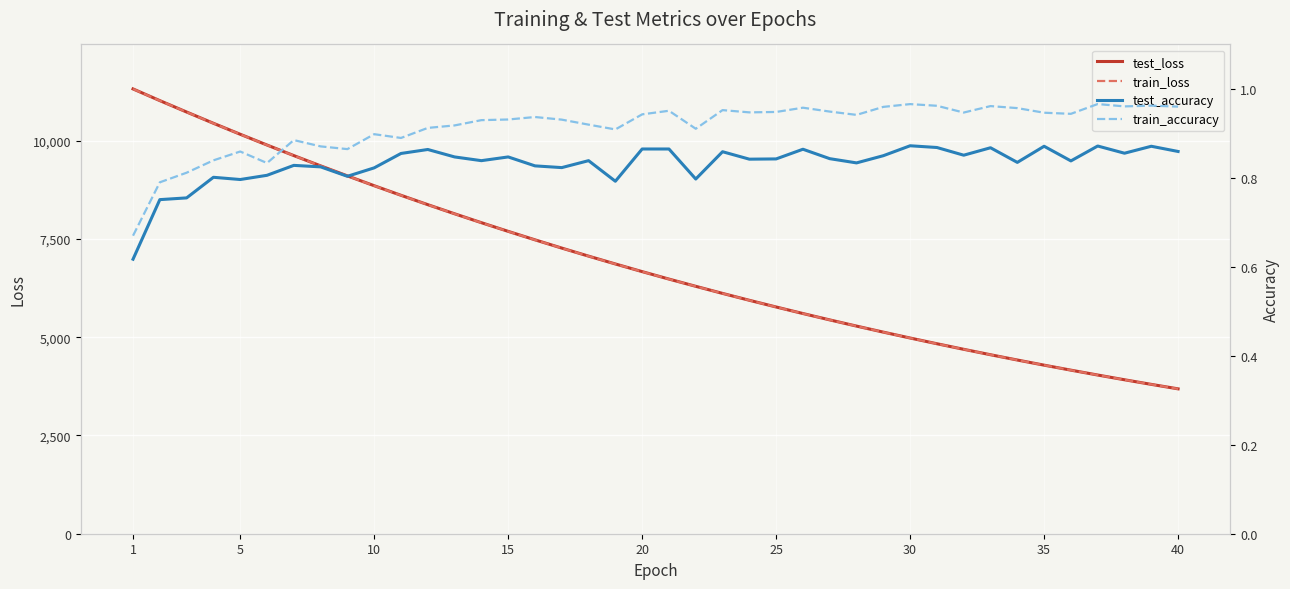

What is the highest value of the train_loss series?

11313.2